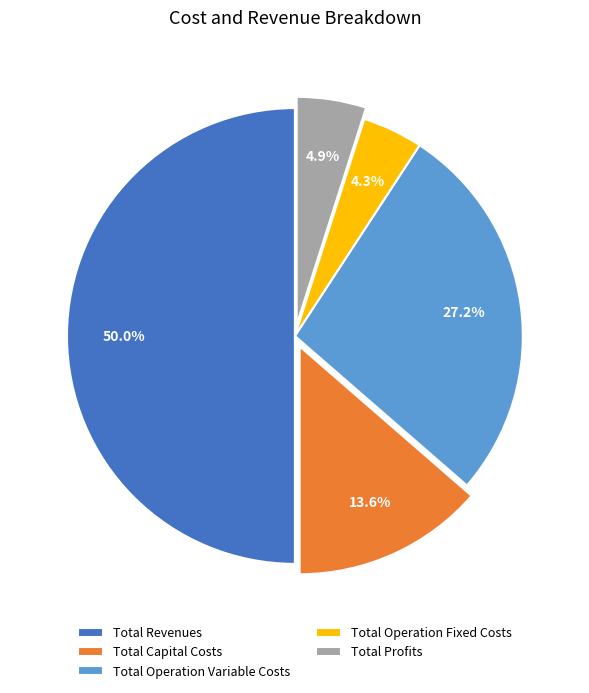

Is Total Operation Variable Costs the majority of the pie?

No